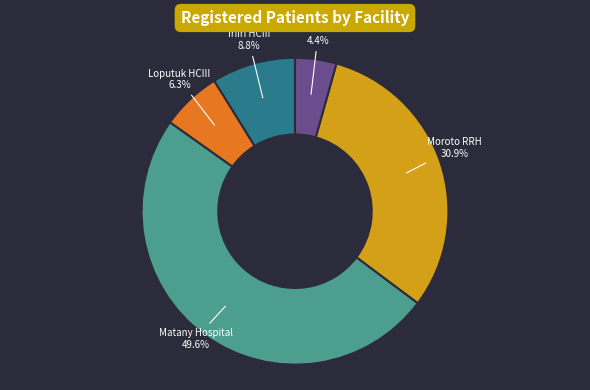

What is the smallest slice in the pie chart?

Saint Pius HCIII